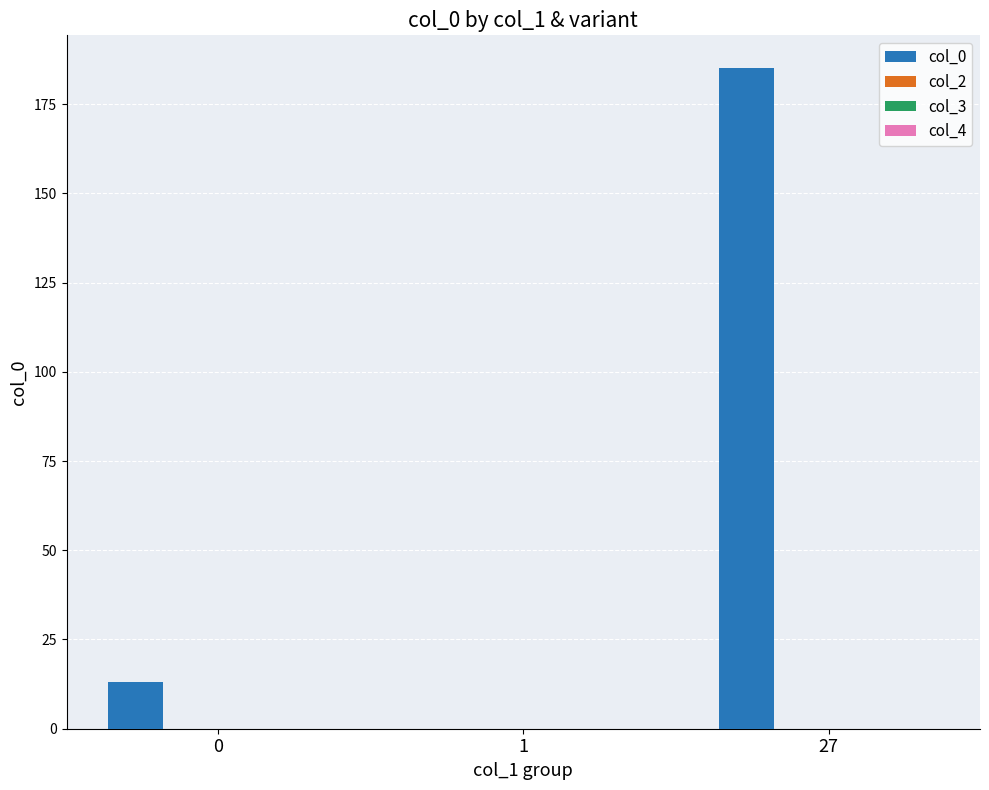

What is the sum of all values?

198